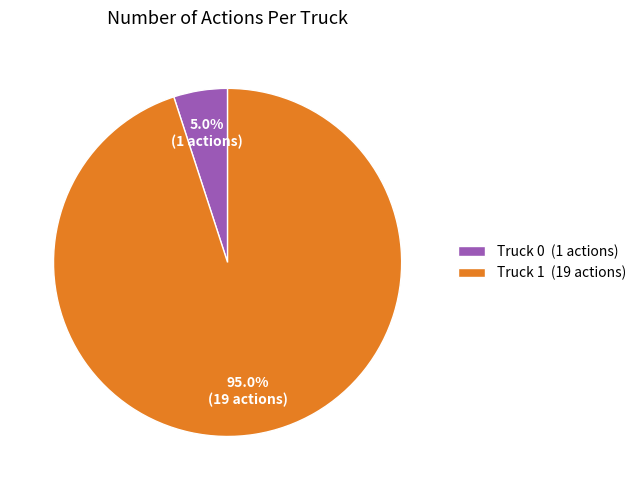

Do Truck 0 and Truck 1 together represent more than half of the pie?

Yes